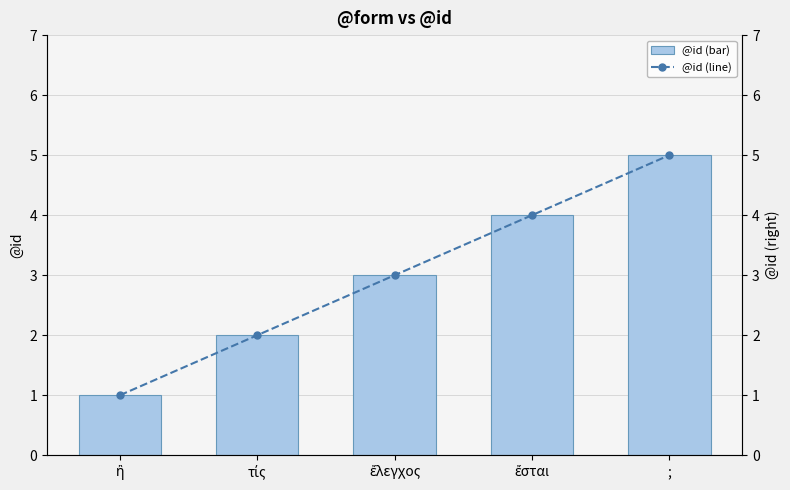

What is the value of the @id (bar) bar at the 5th from the left?

5